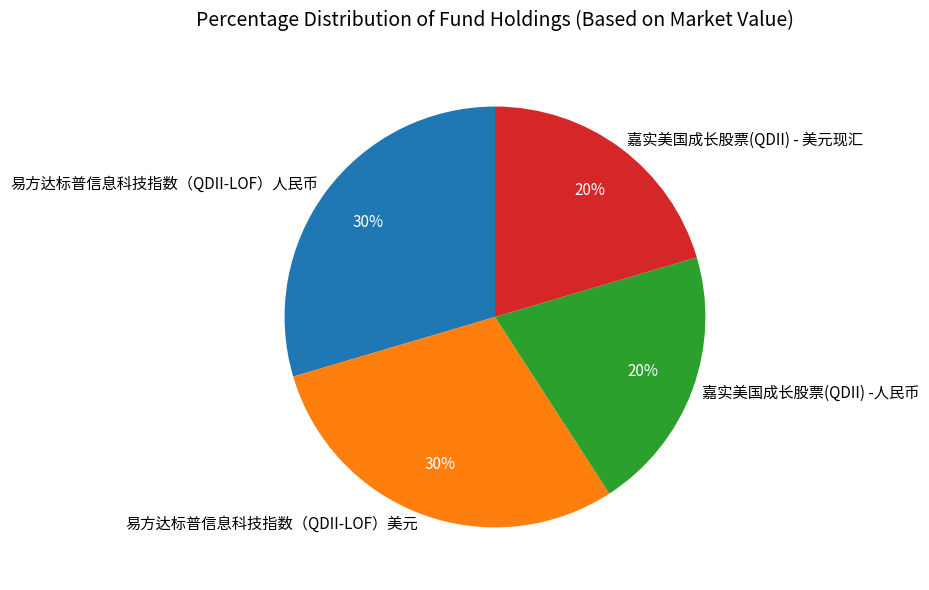

To the nearest percent, what is the combined percentage of 易方达标普信息科技指数（QDII-LOF）人民币 and 嘉实美国成长股票(QDII) -人民币?

50%